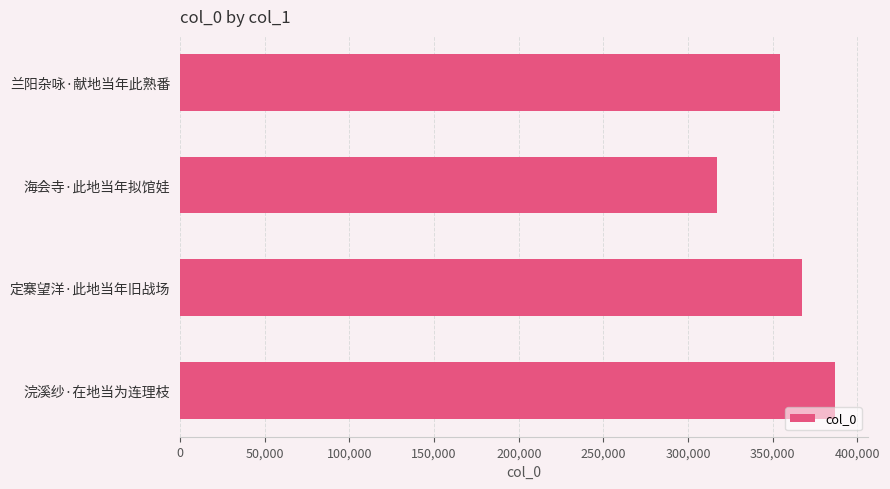

Reading top to bottom, what are all the values shown in this chart?

354384	317139	367474	386779